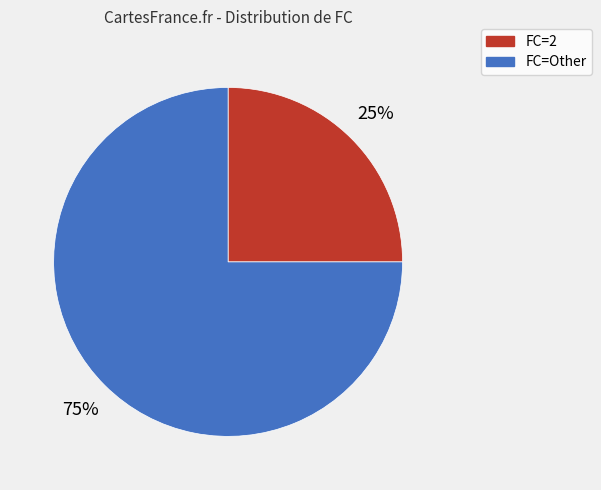

Is there any slice that represents more than half of the pie?

Yes